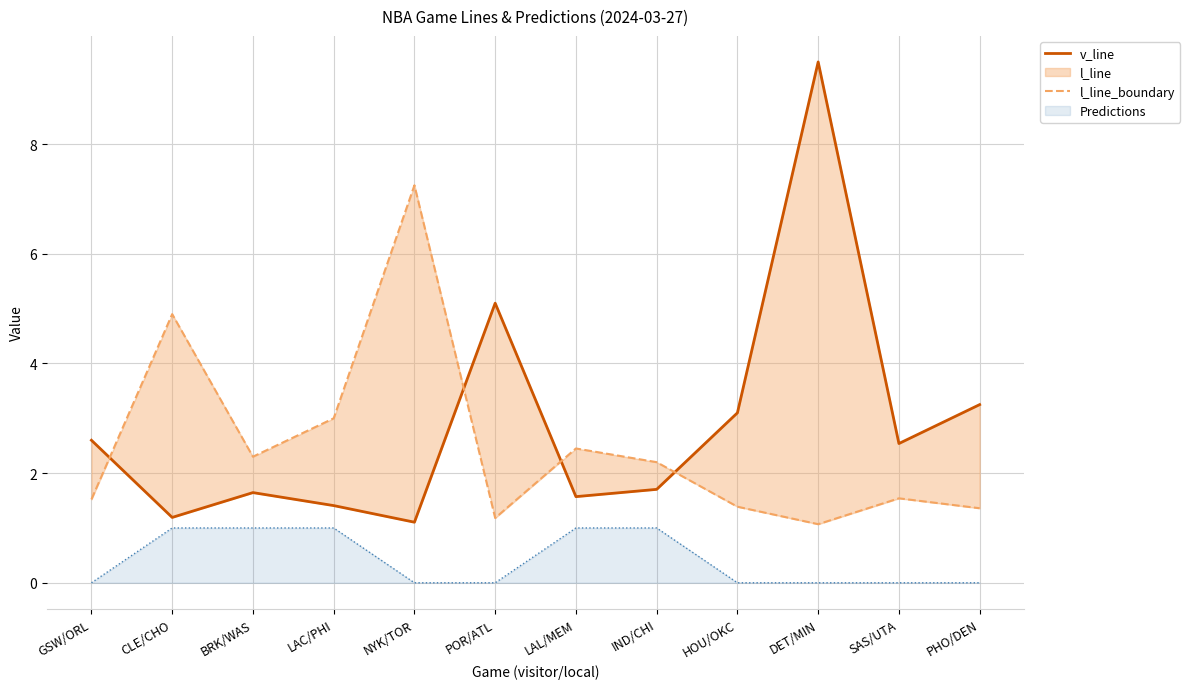

What is the sum of the v_line values at LAL/MEM and LAC/PHI?

3.0